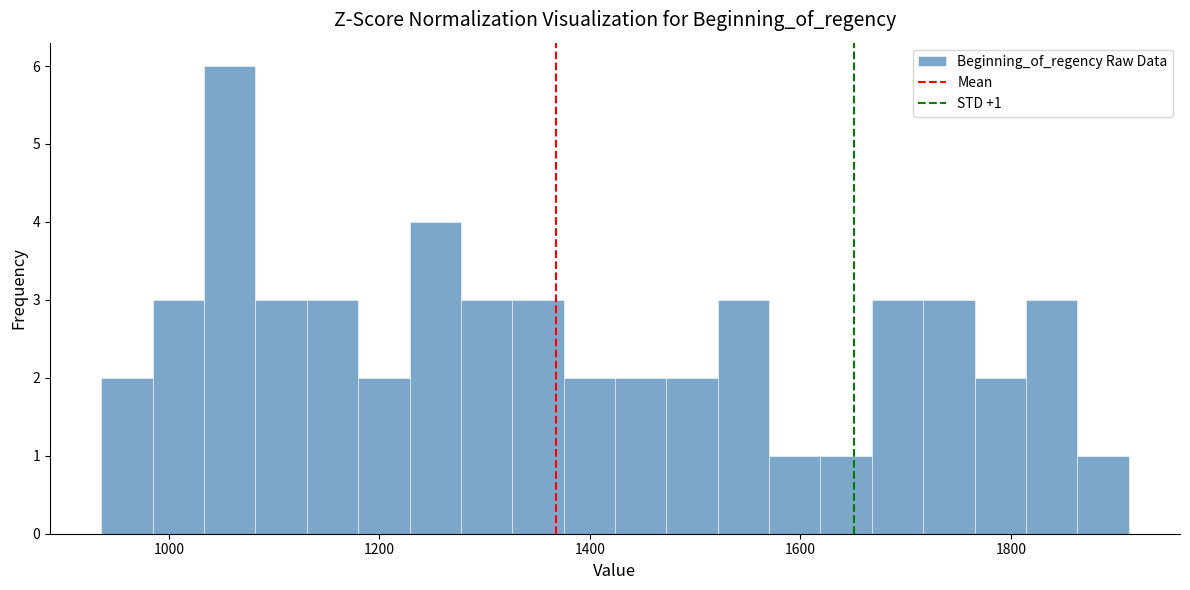

Read against the x-axis, roughly where is the centre of the tallest bar?

1060